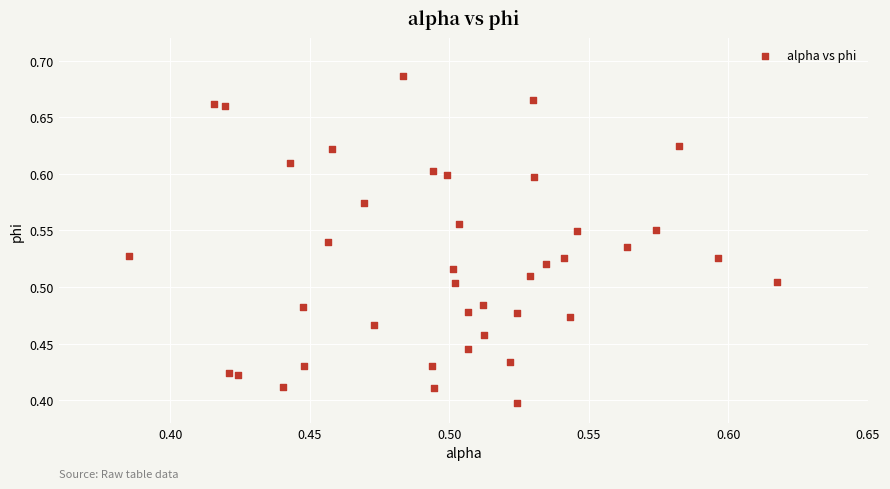

What is the range of Y values (max minus min)?

0.3